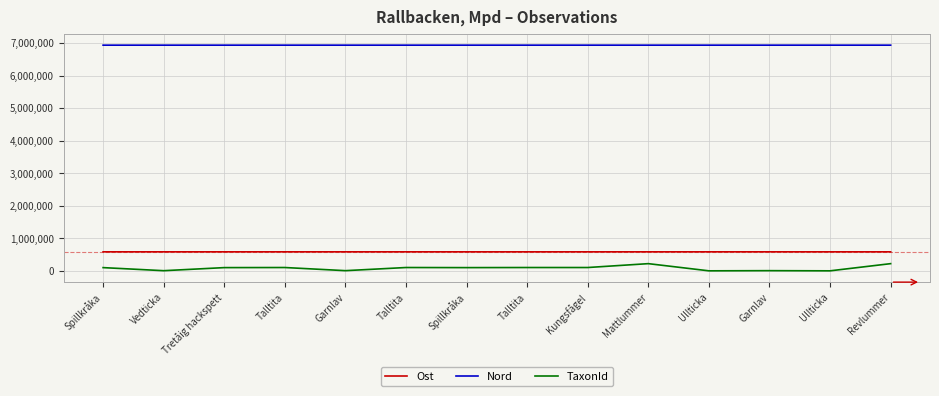

At which label does Nord reach its peak?

Talltita